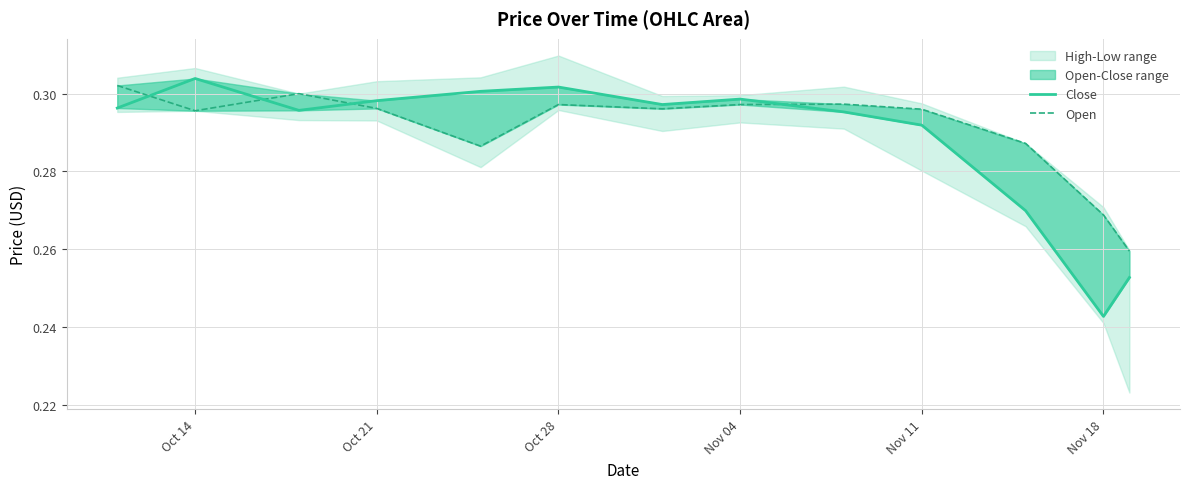

Rank the series by their maximum value, from highest to lowest.

Close, Open